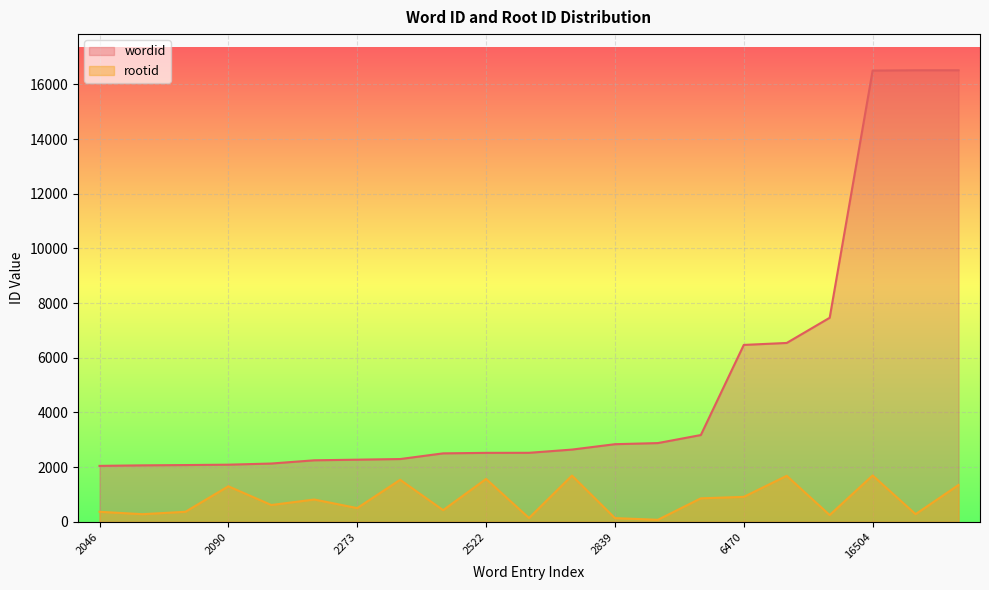

What is the value of the wordid point at the 6th from the left?

2250